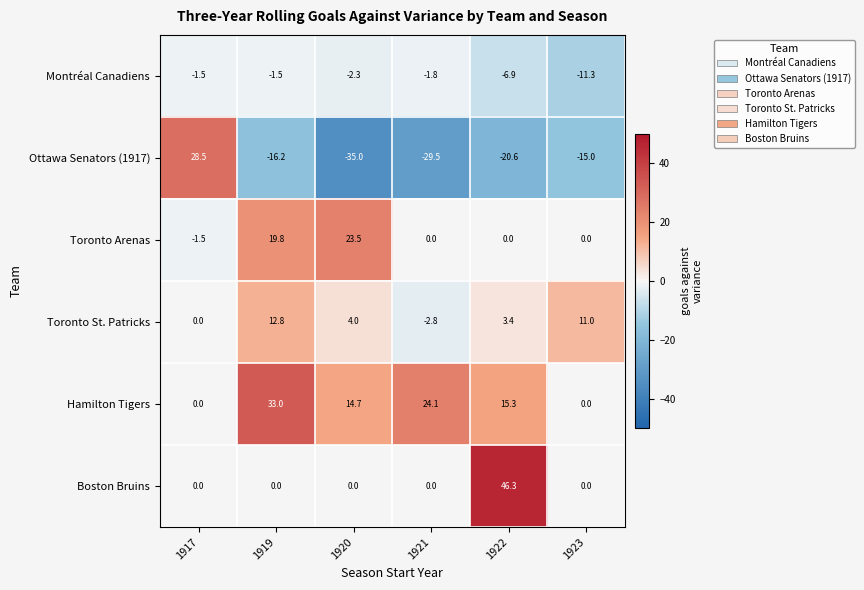

At which category is the sum across all series the highest?

1919